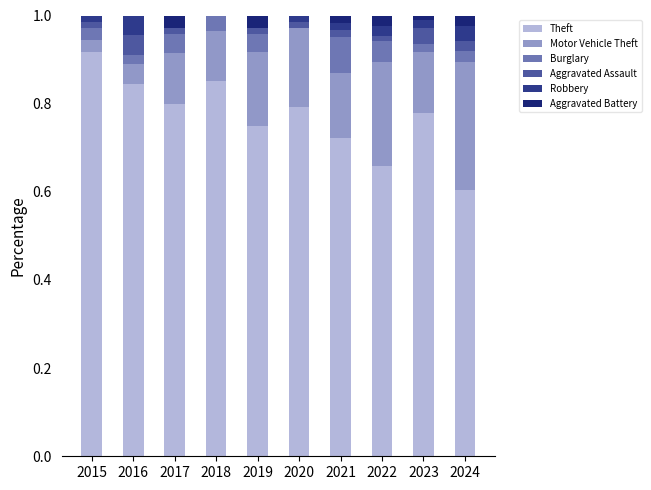

List the series in order of their peak value, lowest first.

Aggravated Battery, Aggravated Assault, Robbery, Burglary, Motor Vehicle Theft, Theft